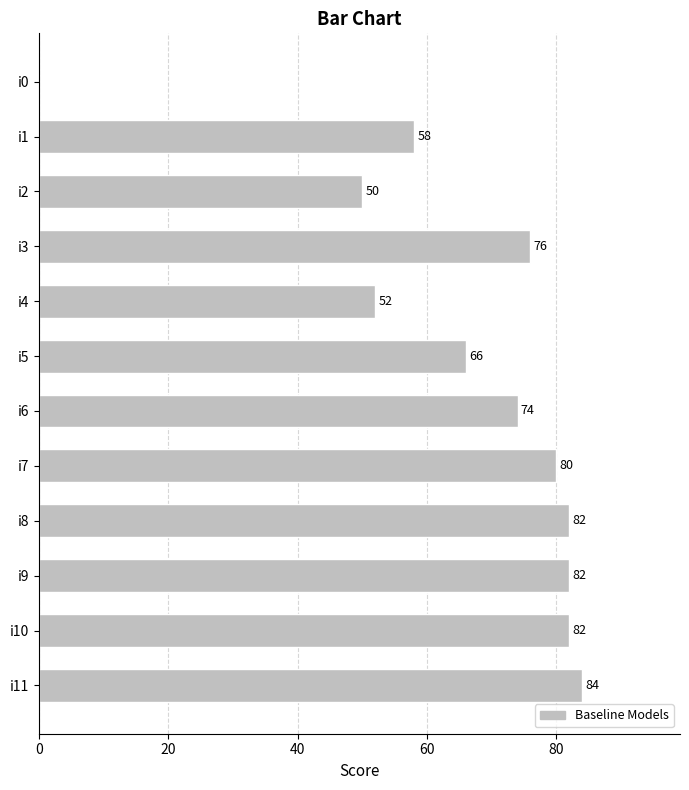

True or false: the data shows 122 at i6.

False